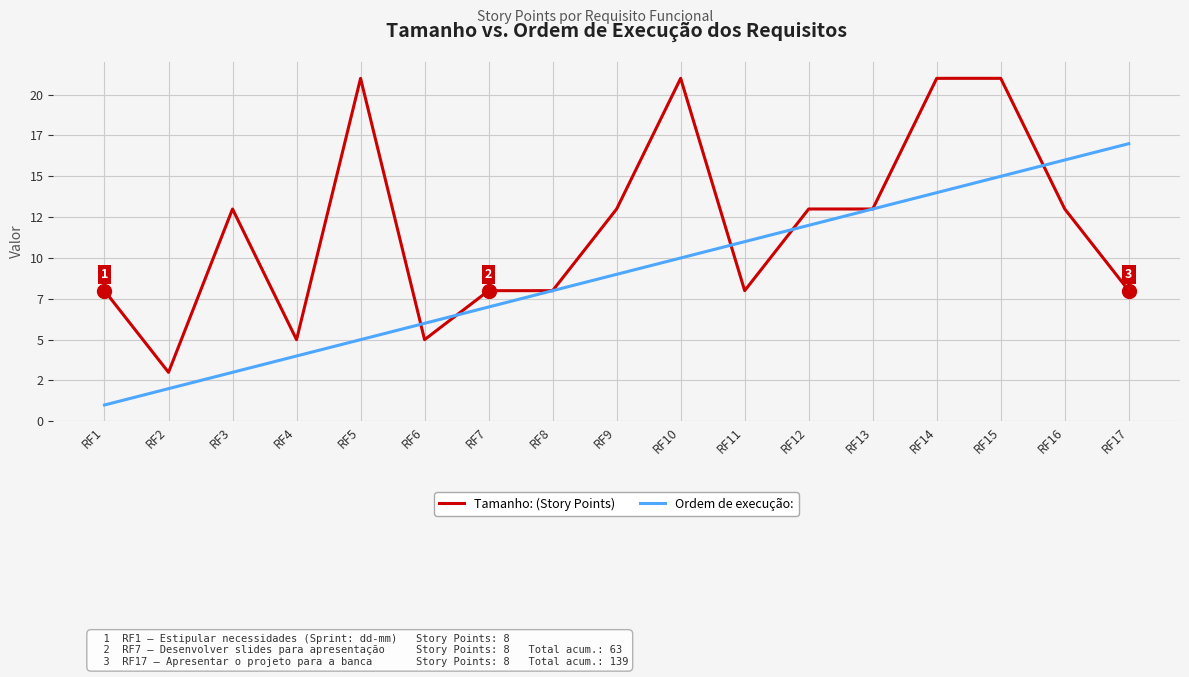

At how many categories does at least one series exceed 16?

5